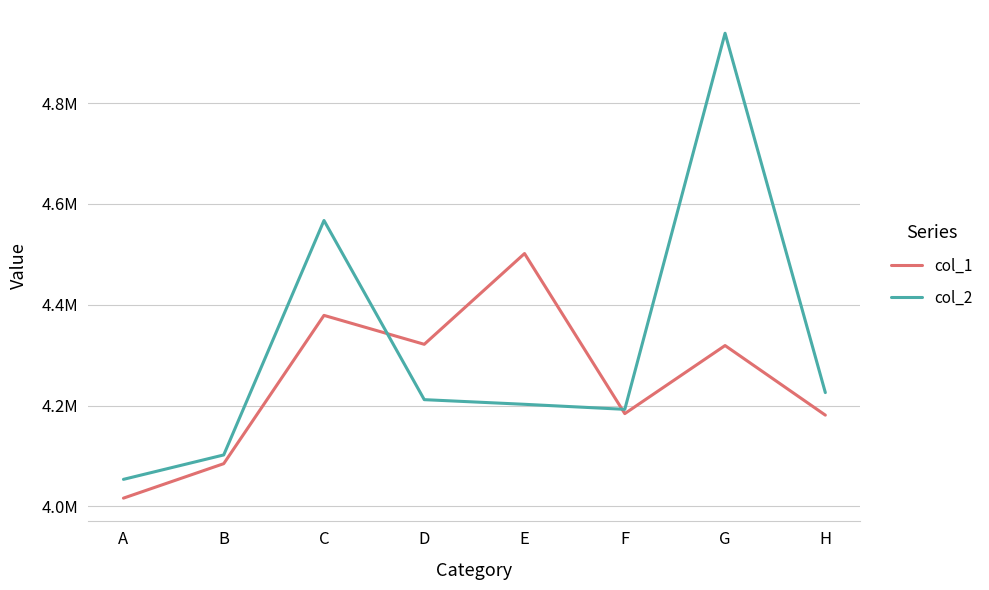

True or false: col_2 has a value of 1929500 at A.

False